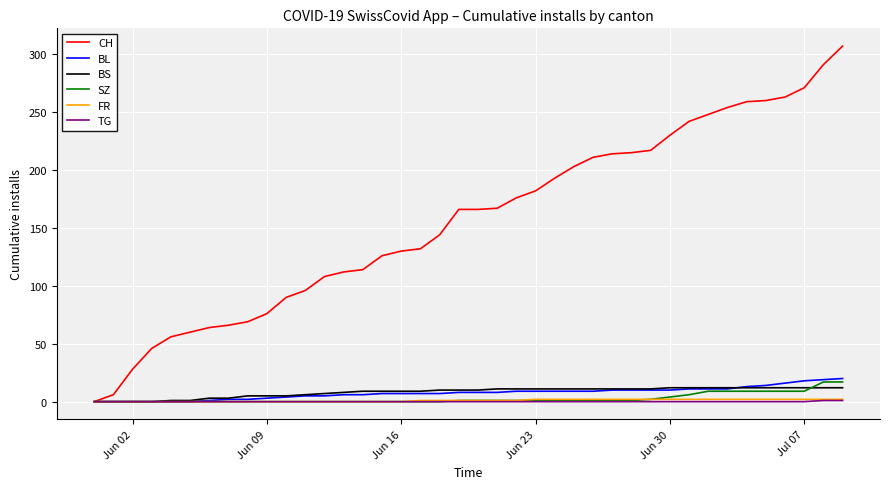

Which series has the largest range (max minus min)?

CH